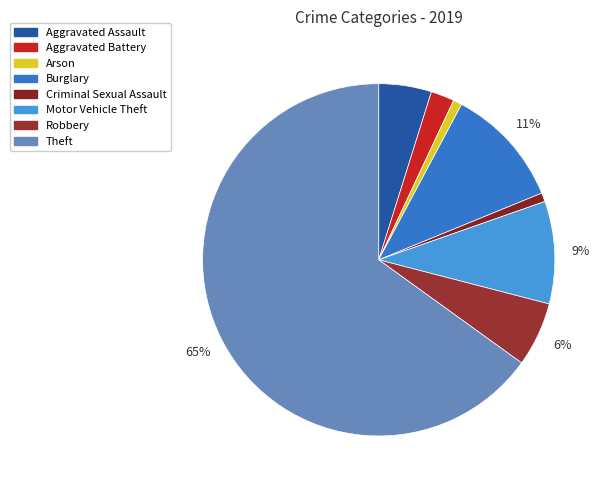

To the nearest percent, what is the average slice percentage?

12%